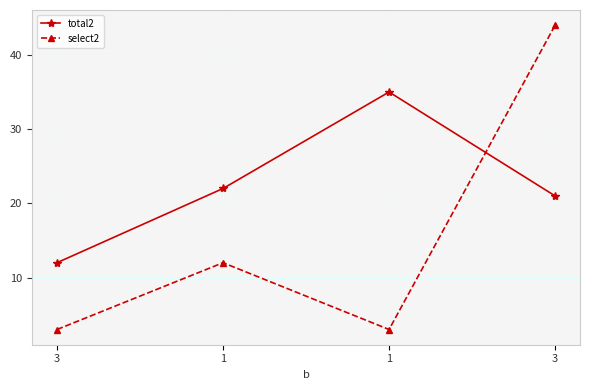

Count the select2 values in the range 3 to 44.

4